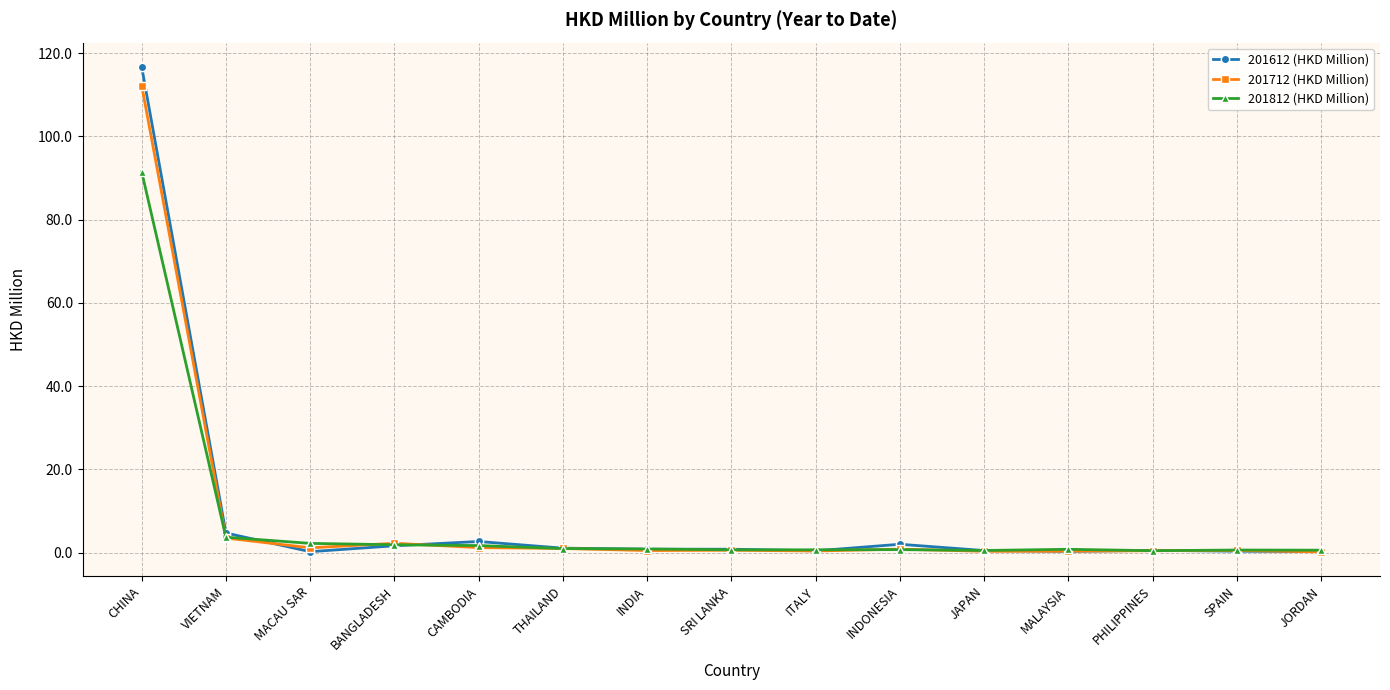

The value of 201712 (HKD Million) at CHINA is 112.2. True or false?

True